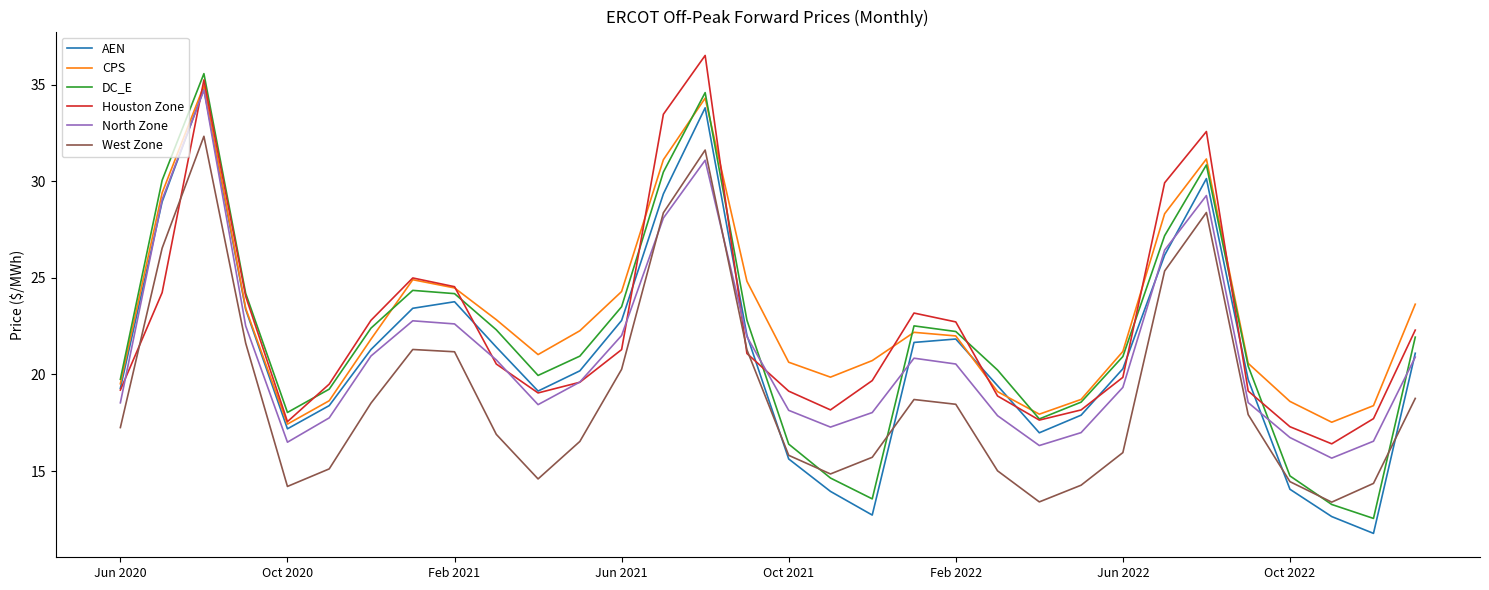

Which series ends up on top after the final intersection of DC_E and North Zone?

DC_E